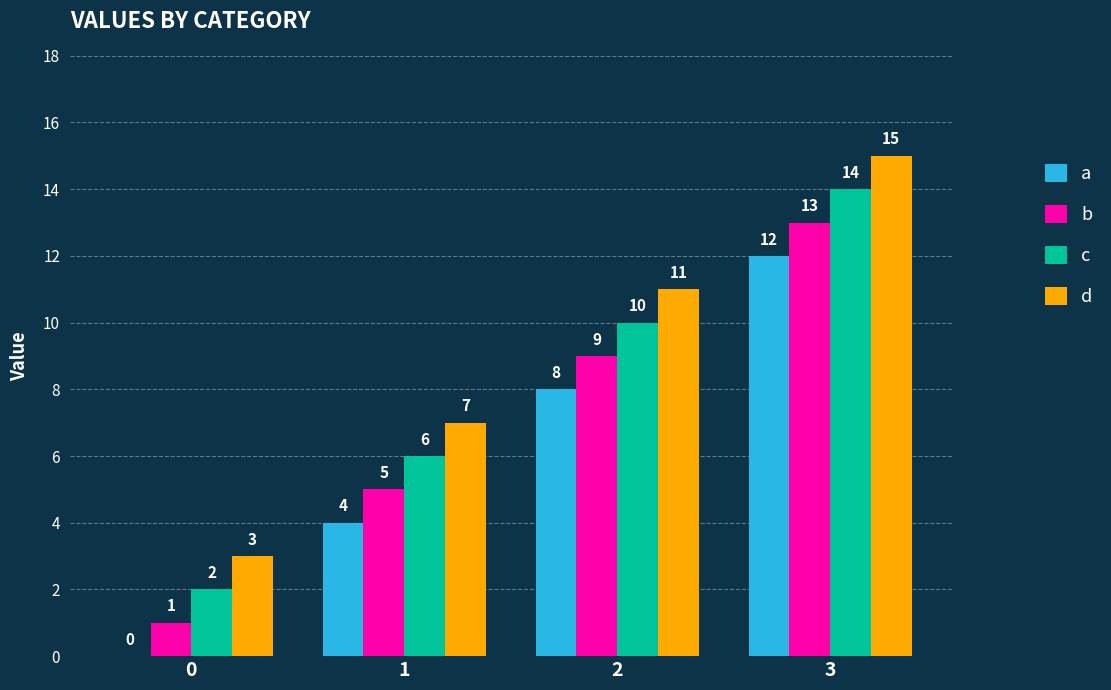

What are all the series names shown in the legend?

a, b, c, d